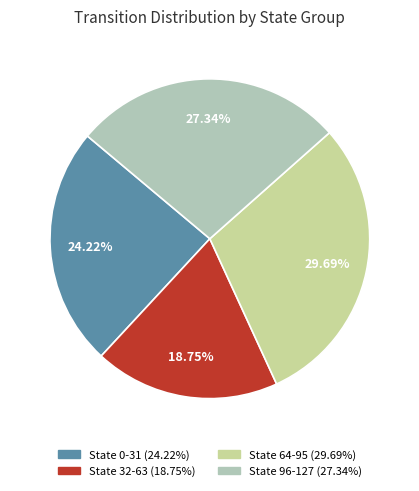

Approximately how many times larger is the value at State 96-127 compared to State 64-95?

0.9